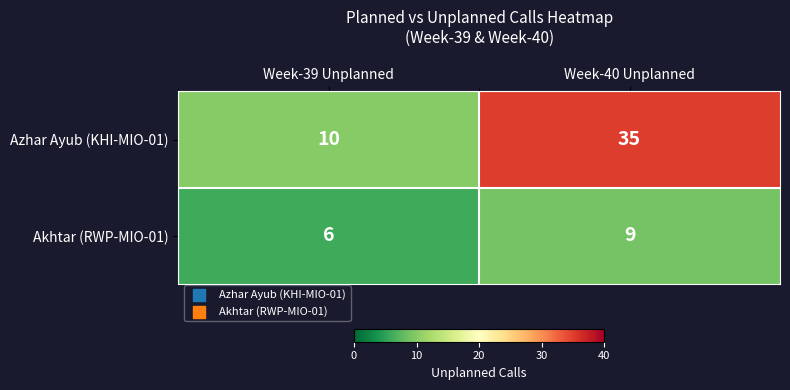

What is the sum of the Akhtar (RWP-MIO-01) values at Week-39 Unplanned and Week-40 Unplanned?

15